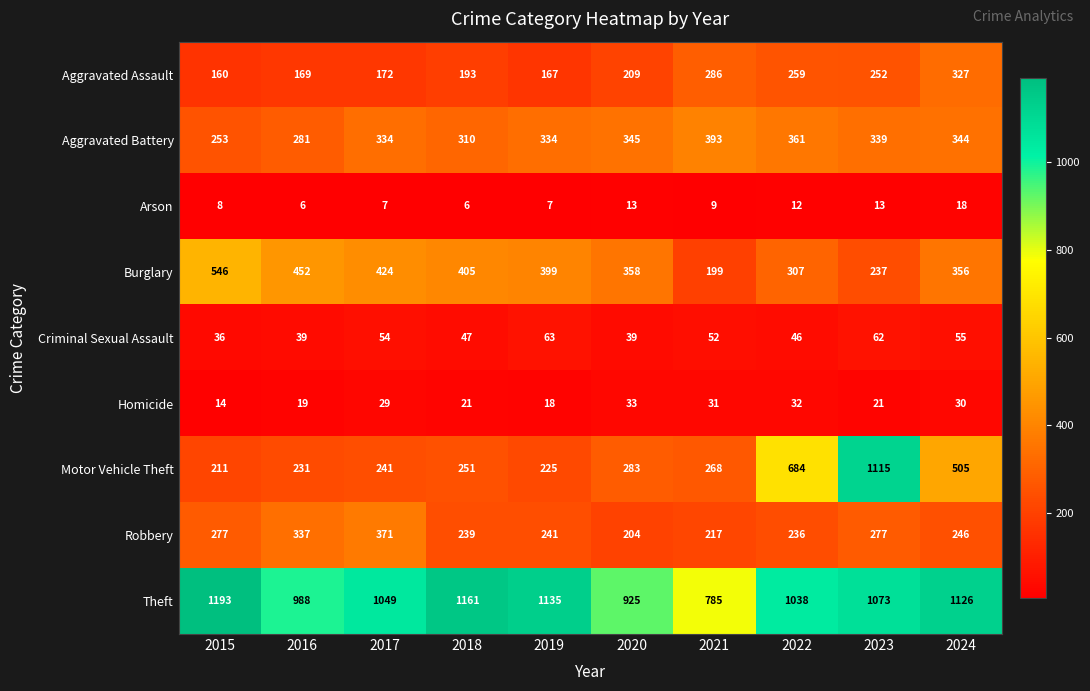

Between 2018 and 2024, which series saw the biggest shift?

Motor Vehicle Theft